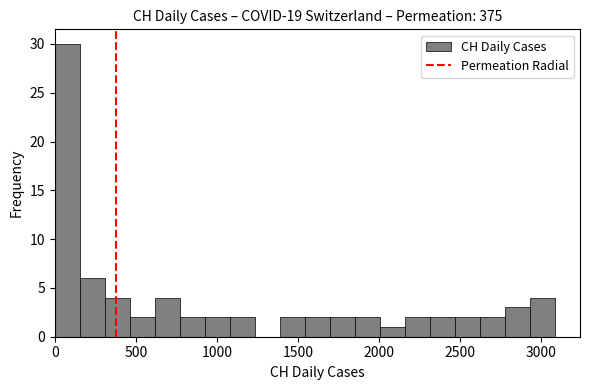

Around what value on the x-axis is the tallest bar? Give the approximate position of its centre, as read against the axis.

100